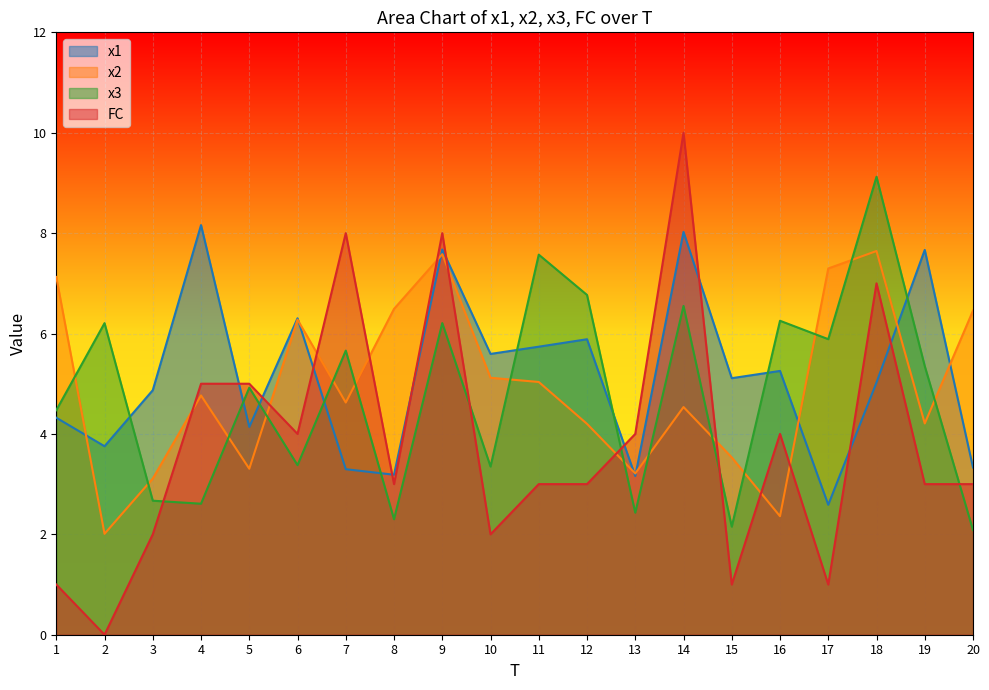

What is the greatest value displayed?

10.0